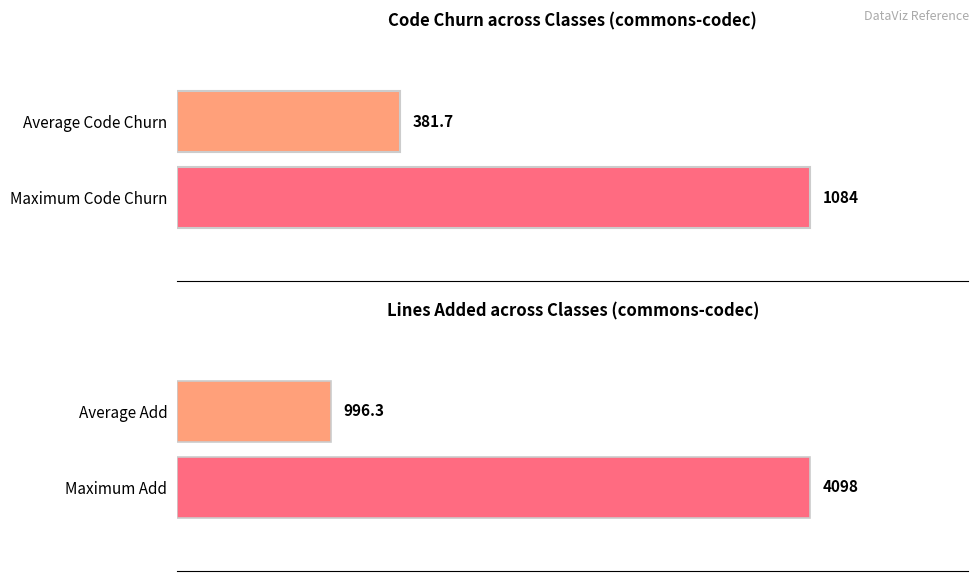

Is the value of Code Churn at CharSequenceUtils greater than the value of Add at StringUtils?

No